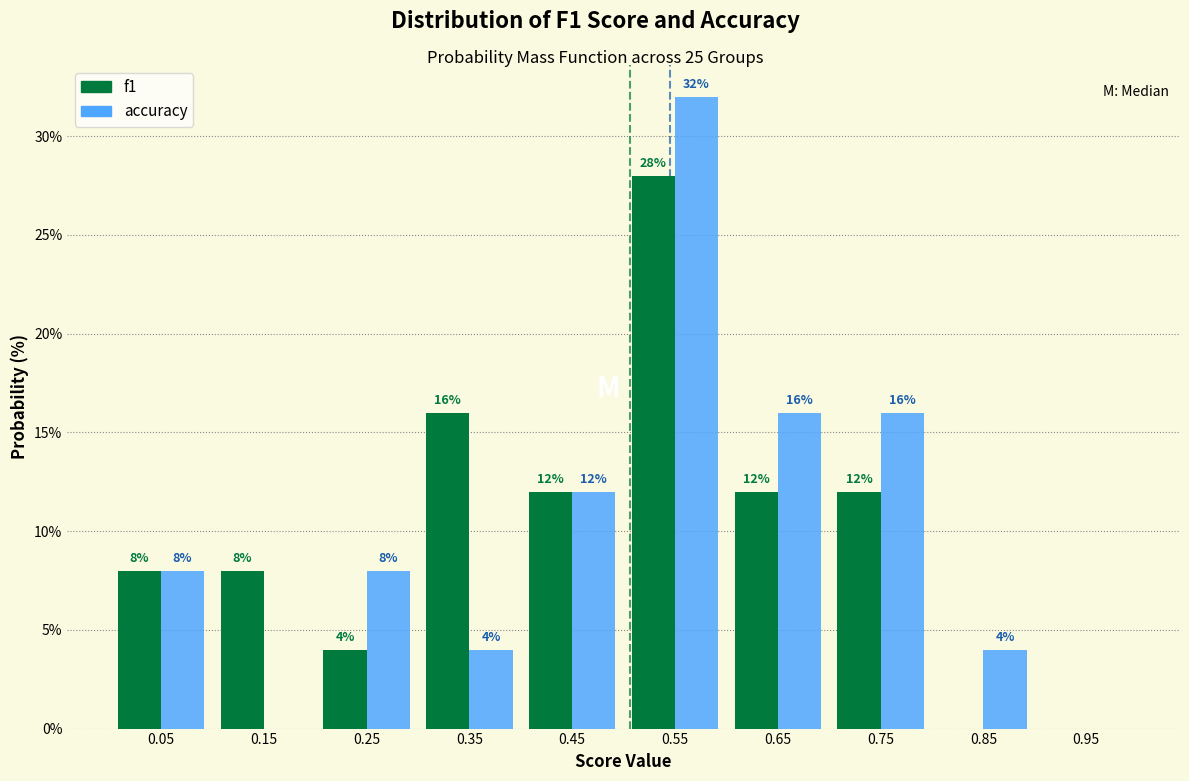

In the f1 series, which range on the x-axis has the tallest bar?

0.5 to 0.6